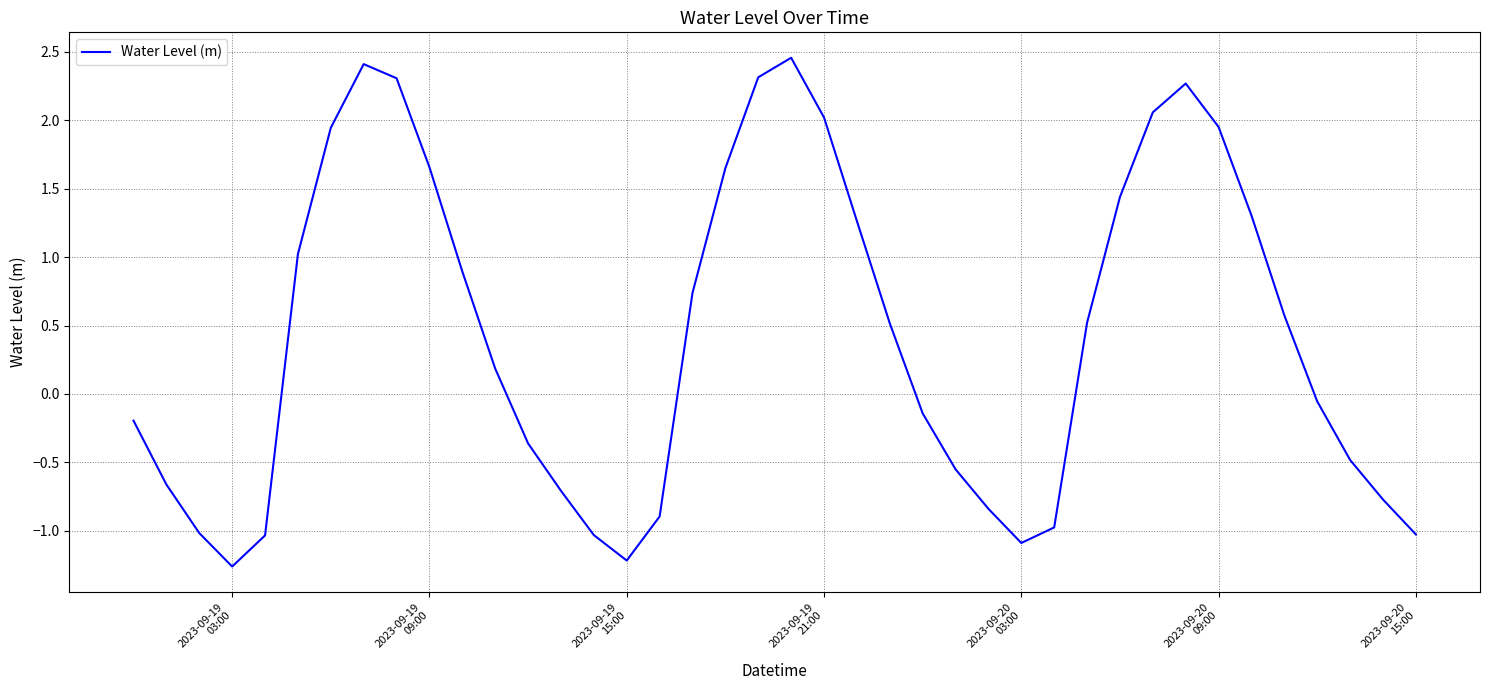

What is the minimum value shown in the chart?

-1.3